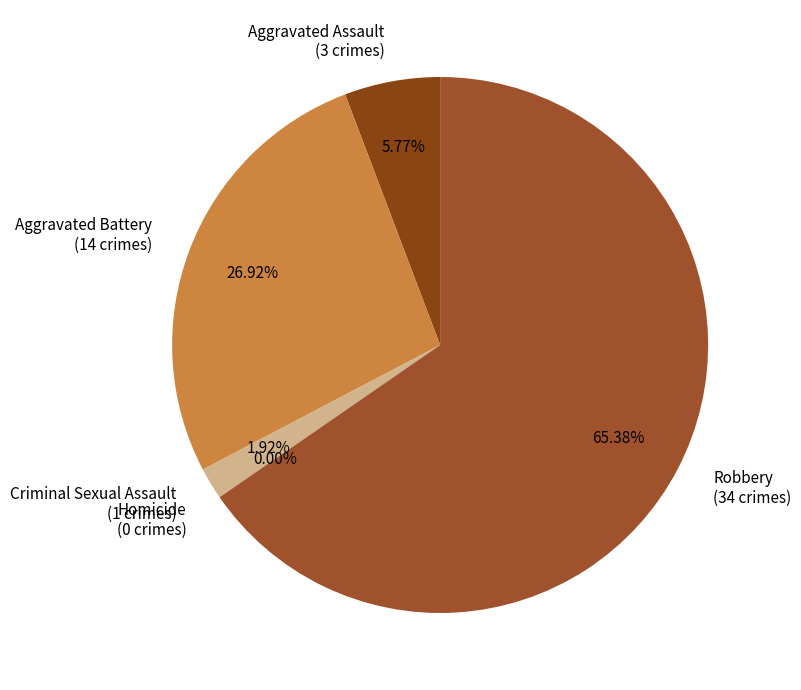

What is the change in value from Aggravated Battery to Homicide?

-14